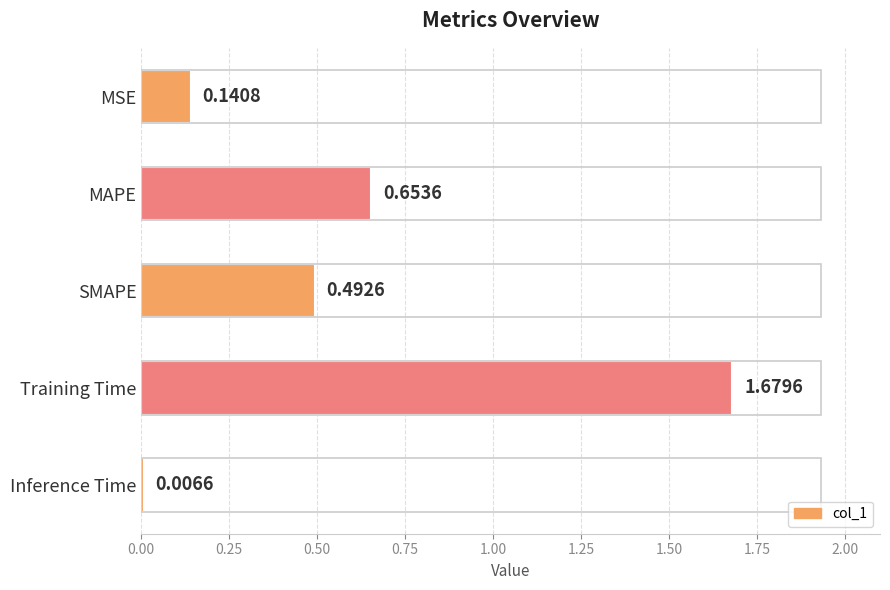

Which category has the highest value across all series?

Training Time